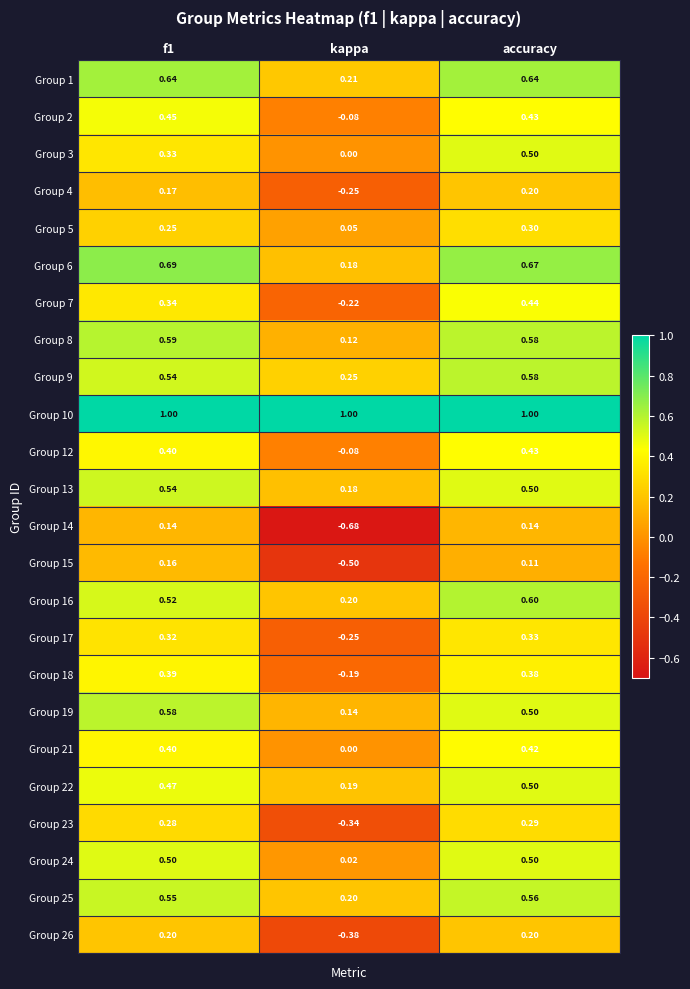

At which label does Group 24 reach its minimum?

kappa